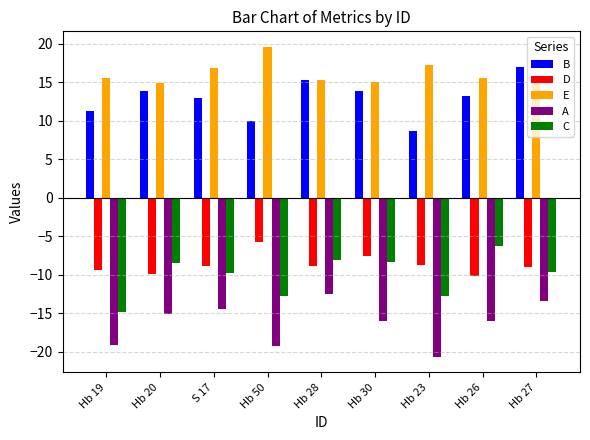

What is the label of the 9th bar from the left?

Hb 27